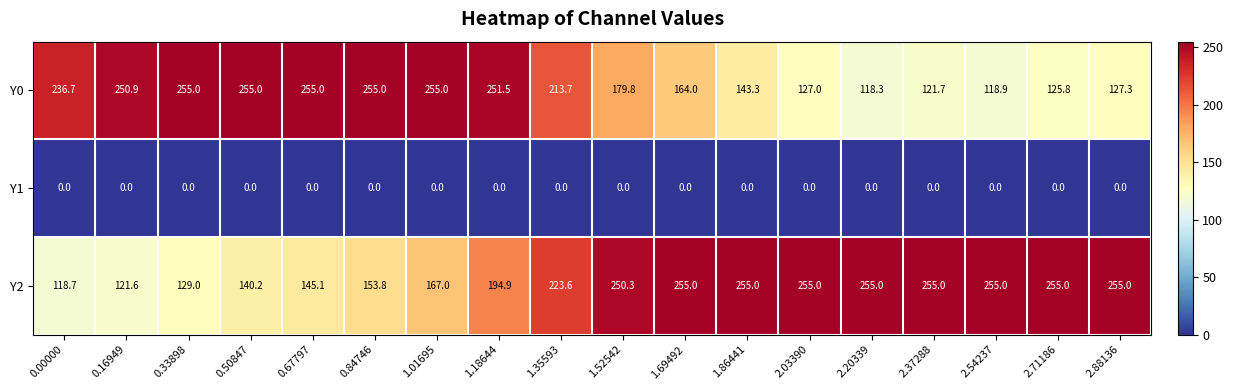

What is the sum of all Y0 values?

3453.9